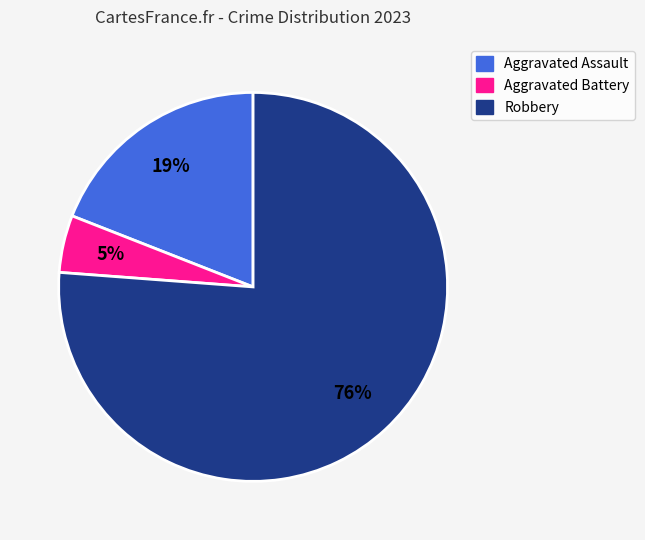

What percentage is the Aggravated Assault slice, to the nearest percent?

19%